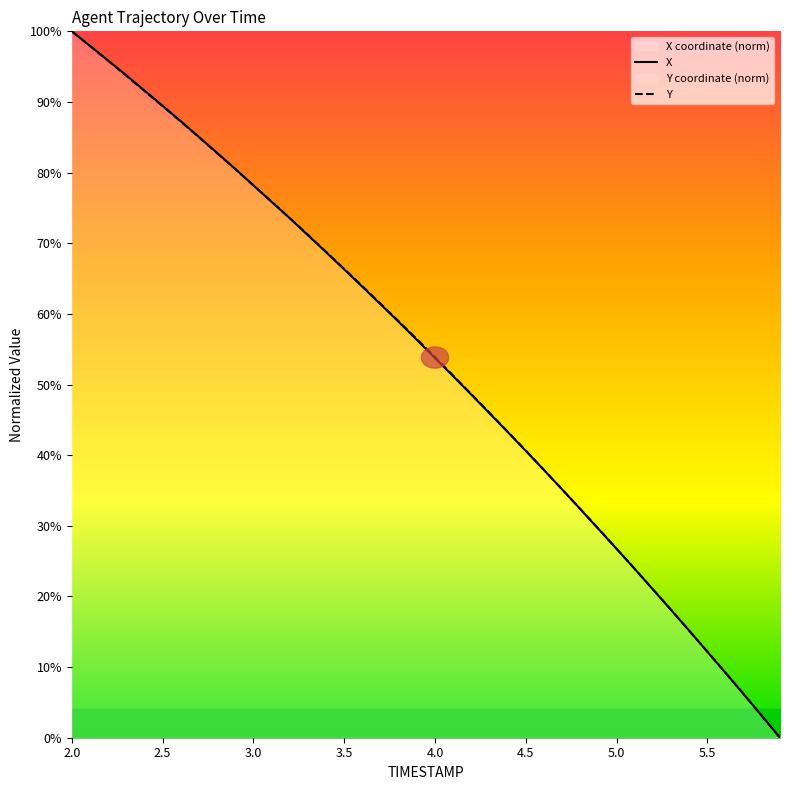

What is the difference between the second highest and second lowest values in the X series?

94.9